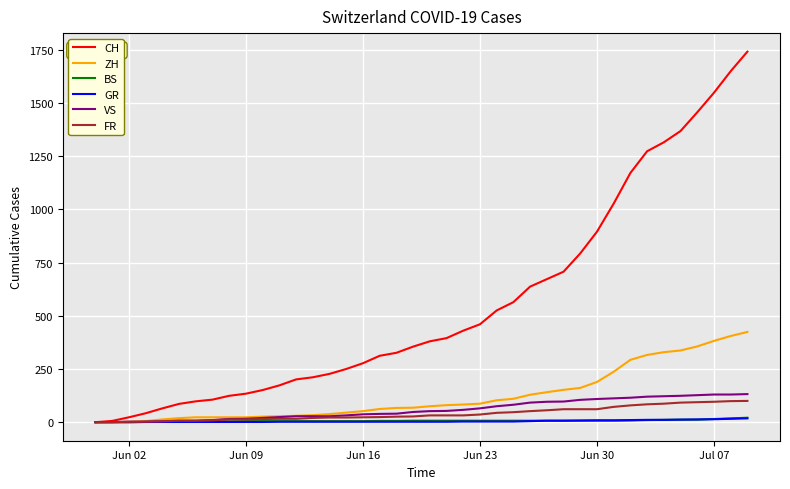

What is the maximum value shown in the chart?

1741